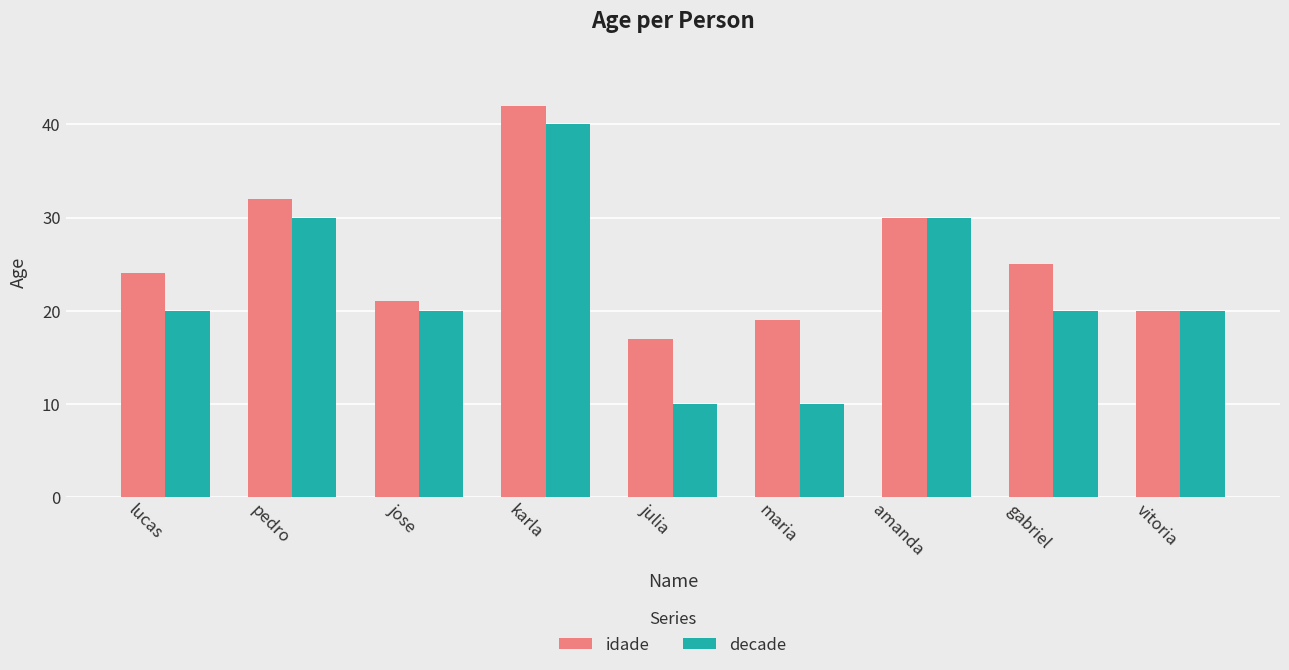

How many categories are shown in the chart?

9